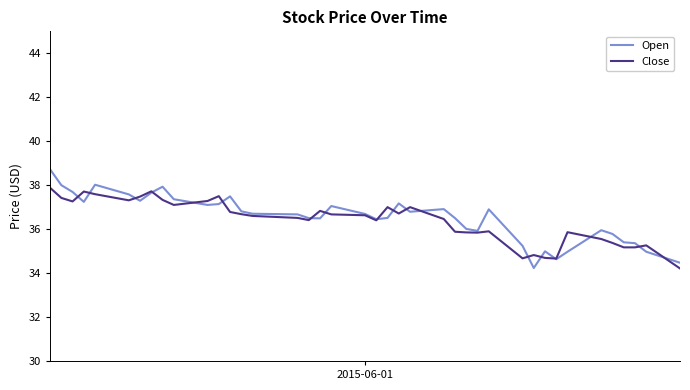

Which series has the widest spread of values?

Open